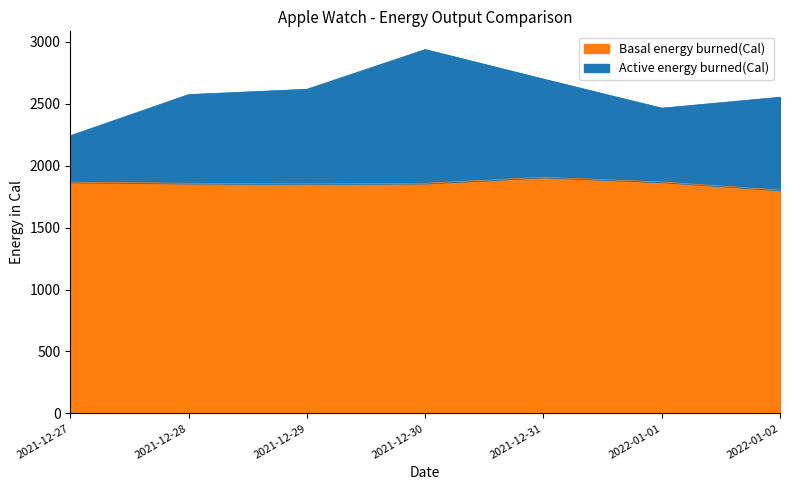

Rank the series by their maximum value, from lowest to highest.

Basal energy burned(Cal), Active energy burned(Cal)